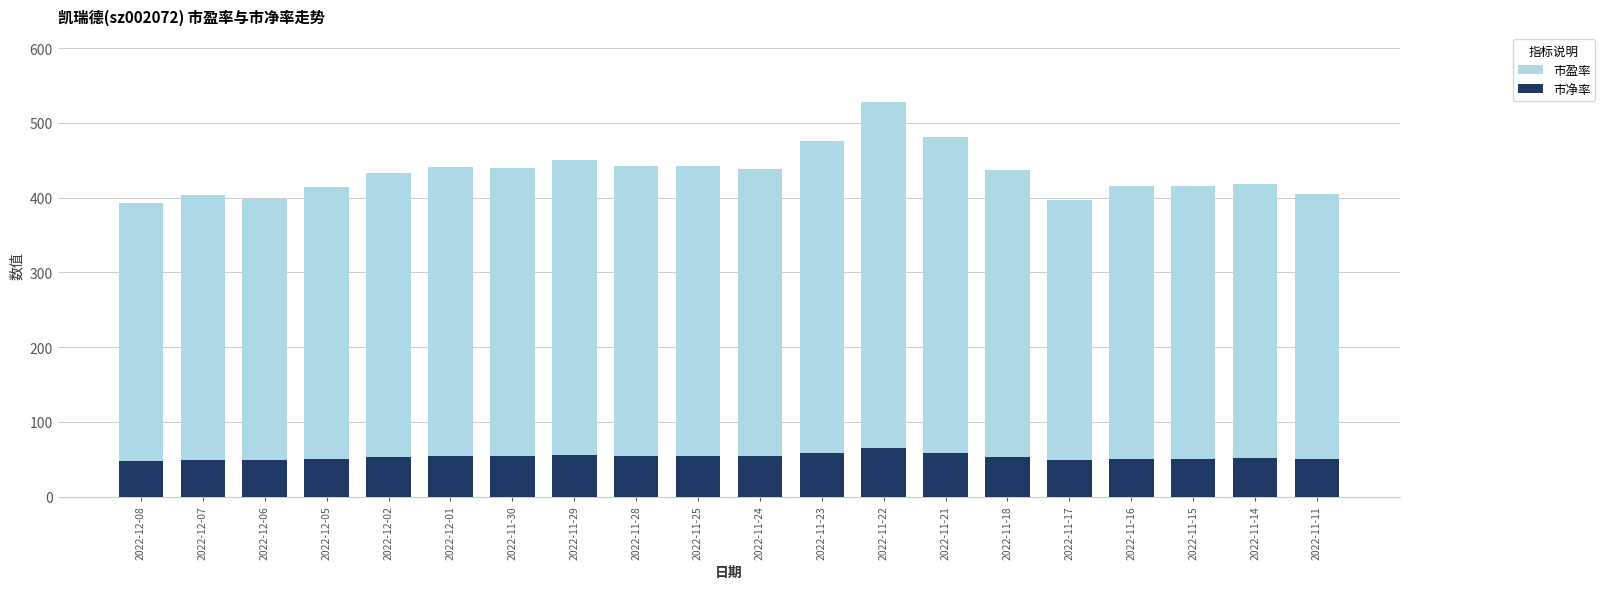

Rank the series by their maximum value, from lowest to highest.

市净率, 市盈率